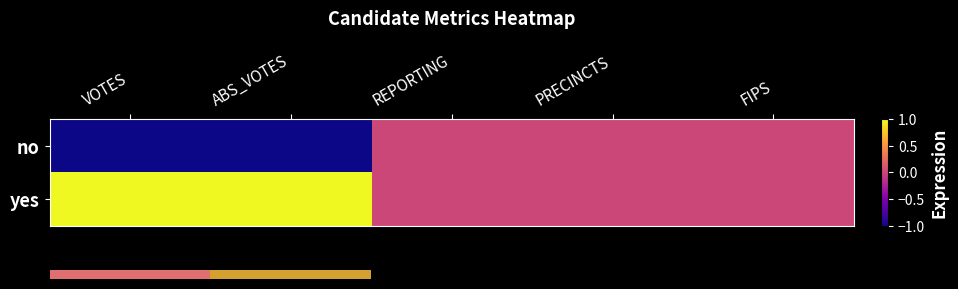

What is the difference between the highest and lowest values at ABS_VOTES?

2.0